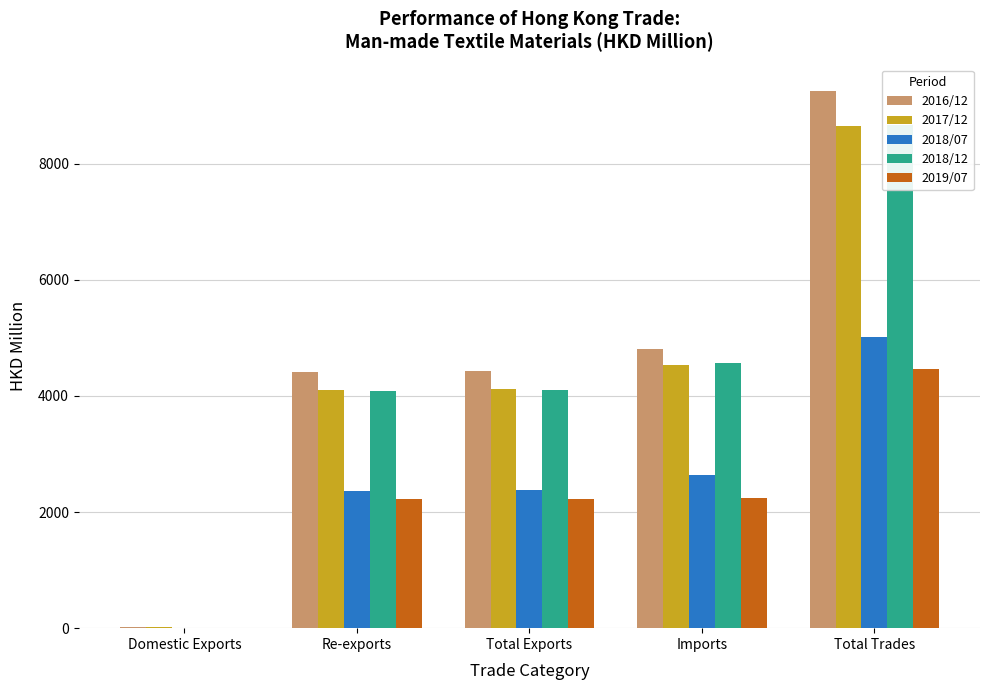

True or false: 2016/12 has a value of 13.0 at Domestic Exports.

False